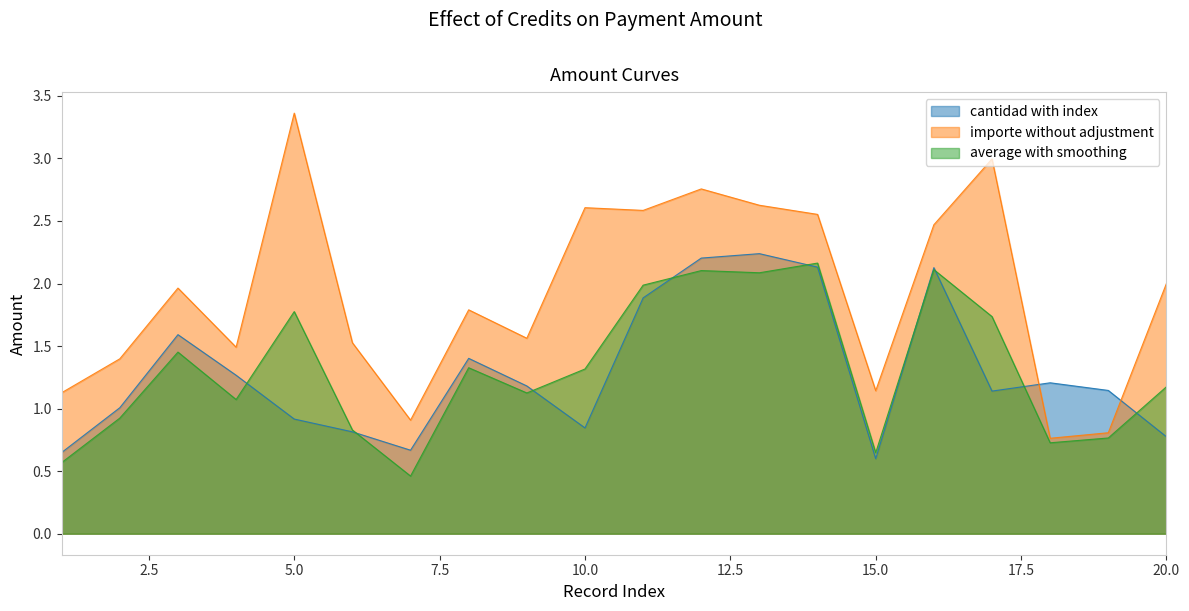

Which series changed the most between 8 and 10?

IMPORTE